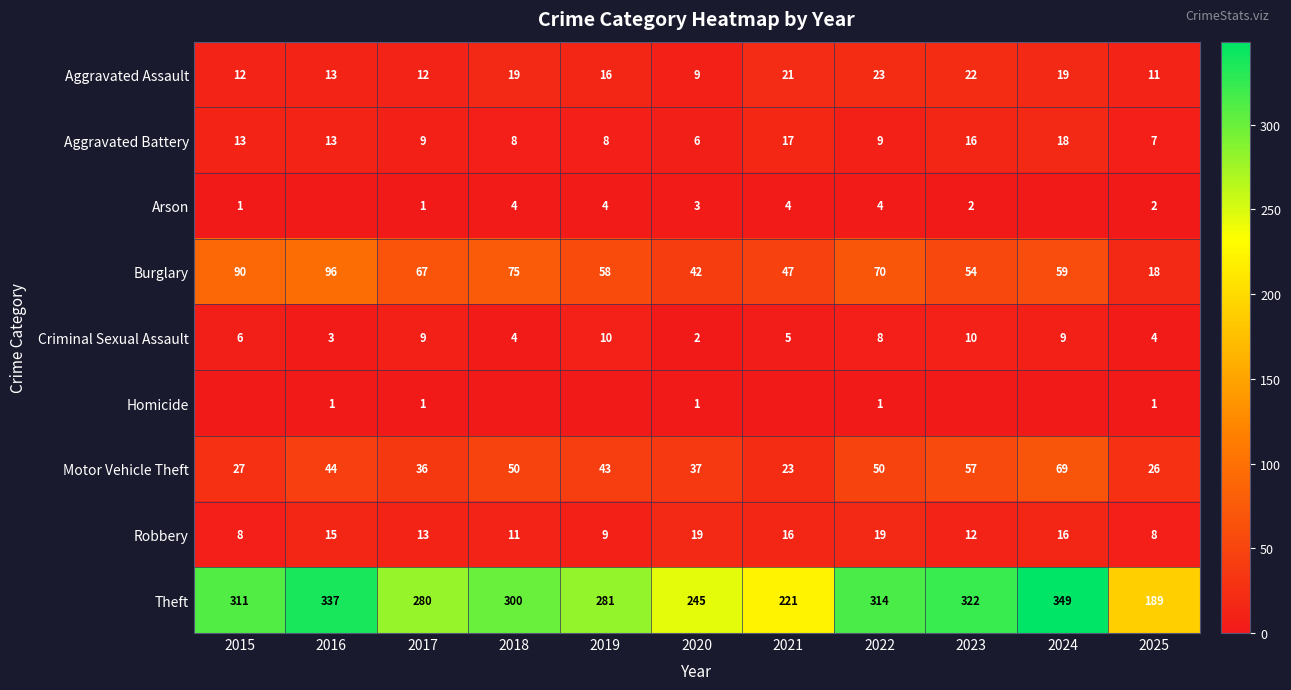

How many distinct data groups are displayed?

9